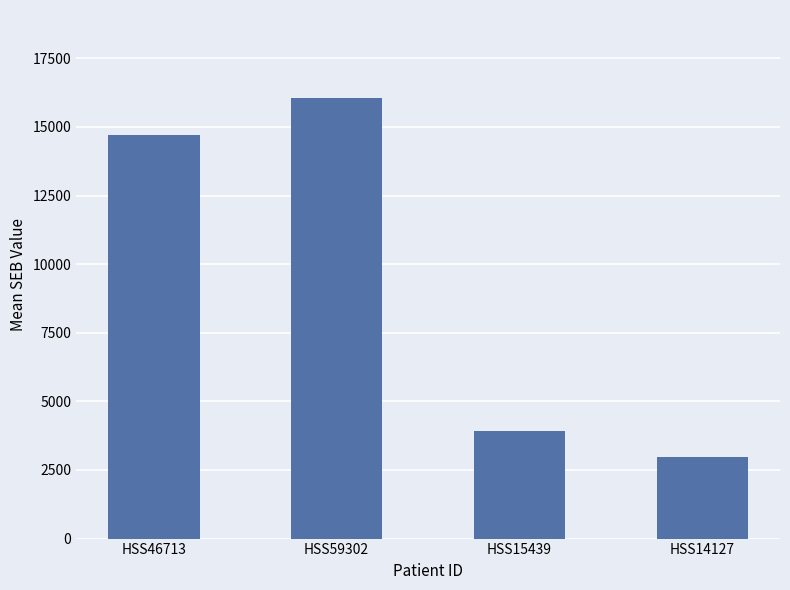

What is the label of the 3rd bar from the right?

HSS59302